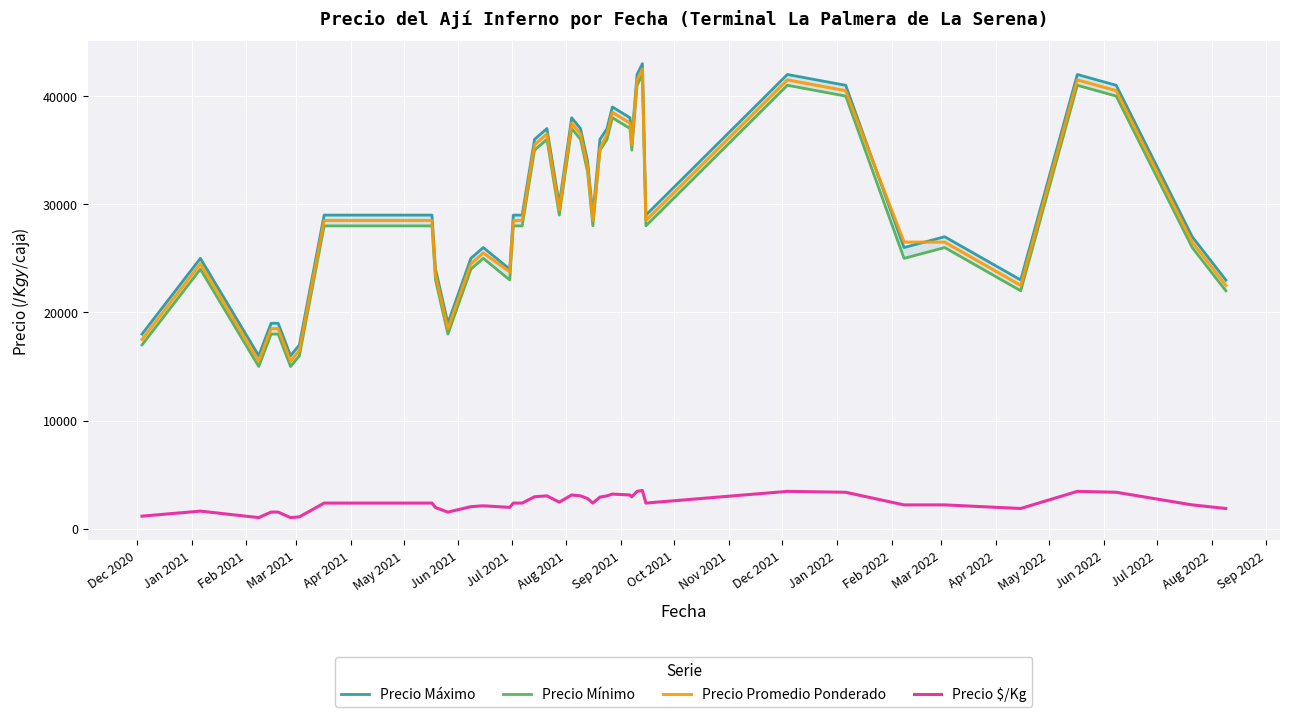

What is the lowest value of the Precio Mínimo series?

15000